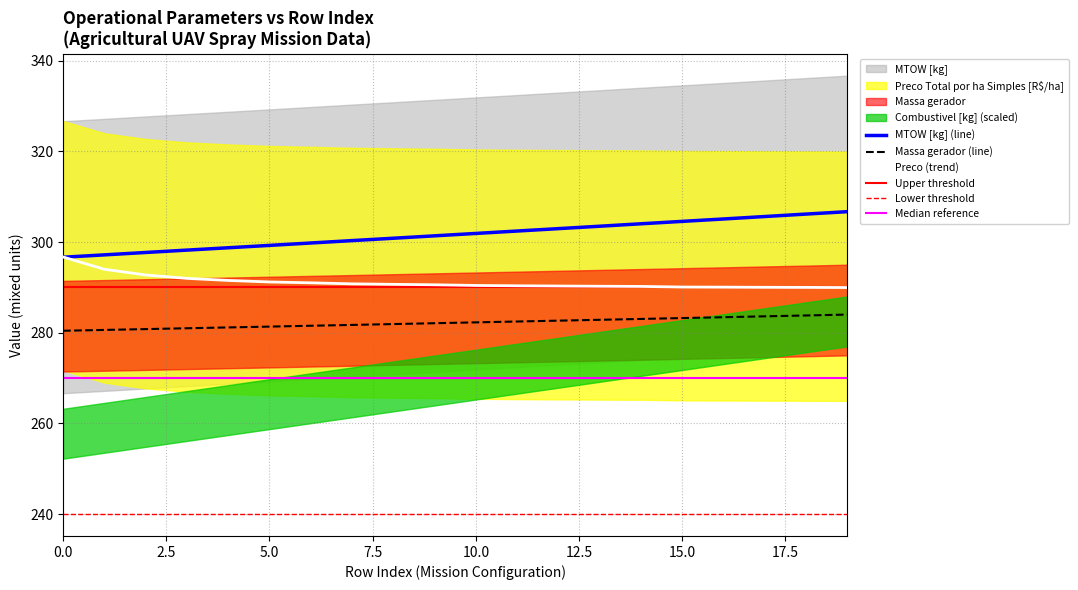

The Combustivel [kg] series shows 281.5 at 6. True or false?

True